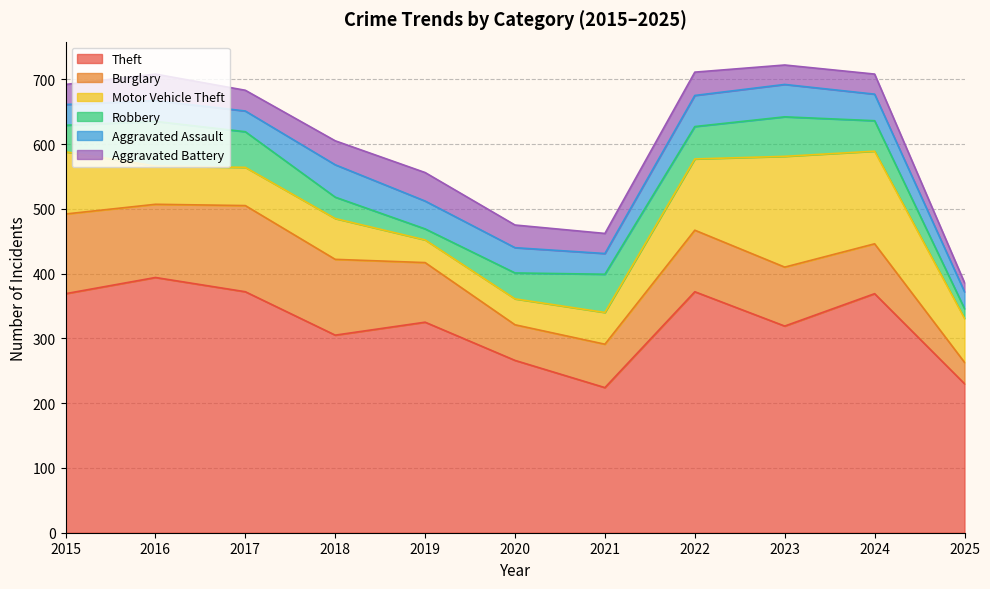

Does the chart display data point markers on the line(s)?

No